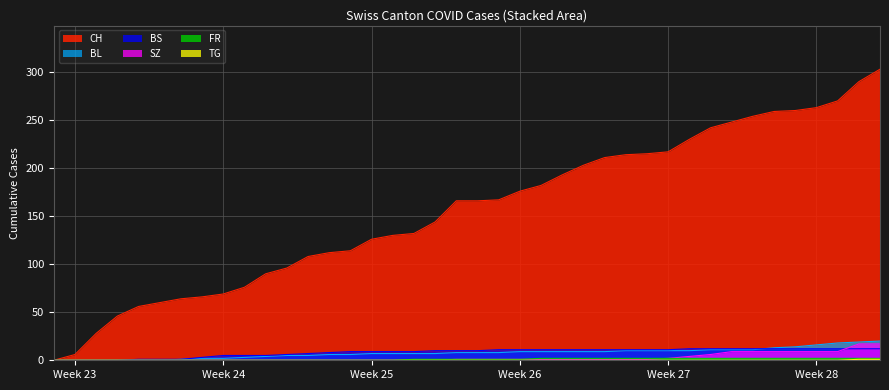

True or false: CH has more than 1 interior local peaks.

False